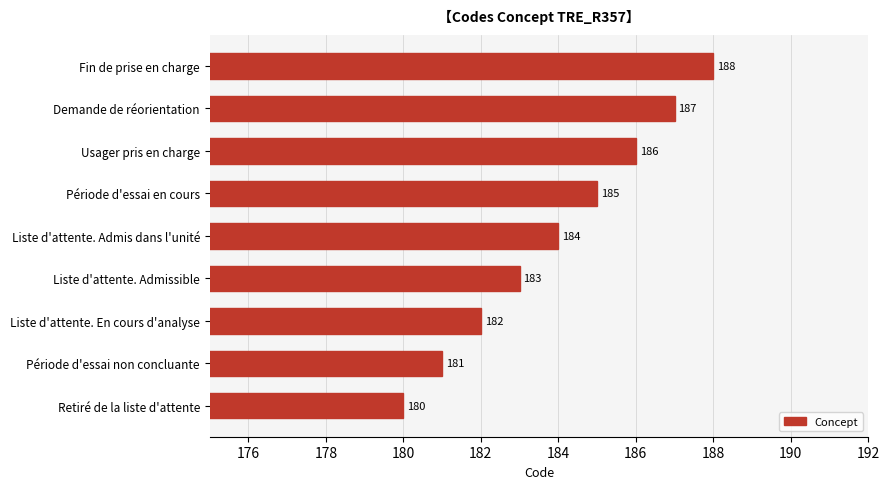

At which category does the chart reach its peak across all series?

Fin de prise en charge